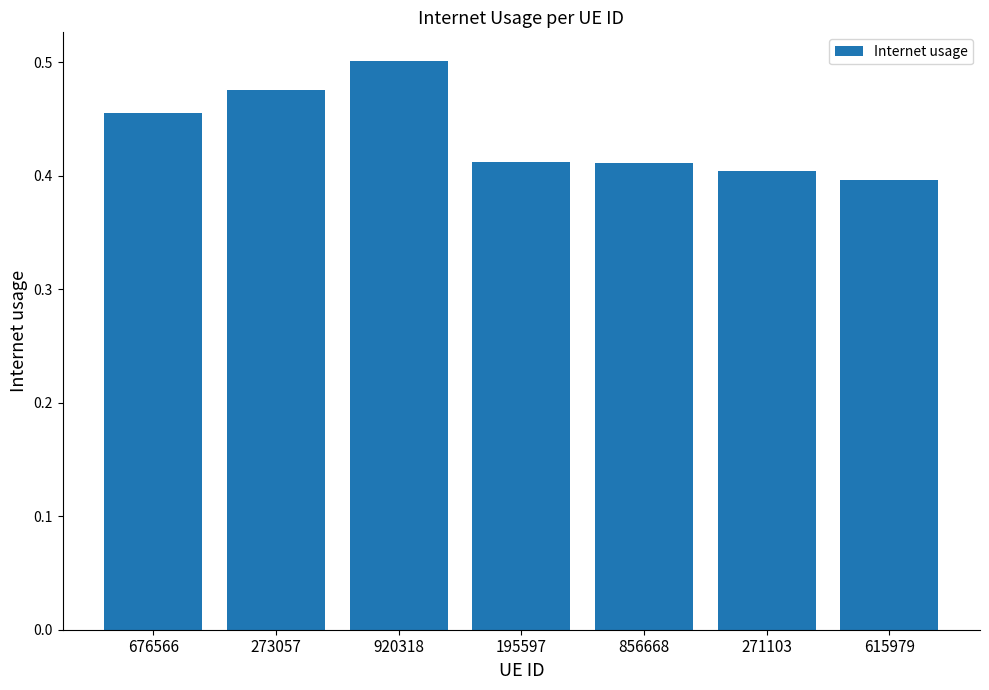

True or false: the data shows 0.3 at 920318.

False